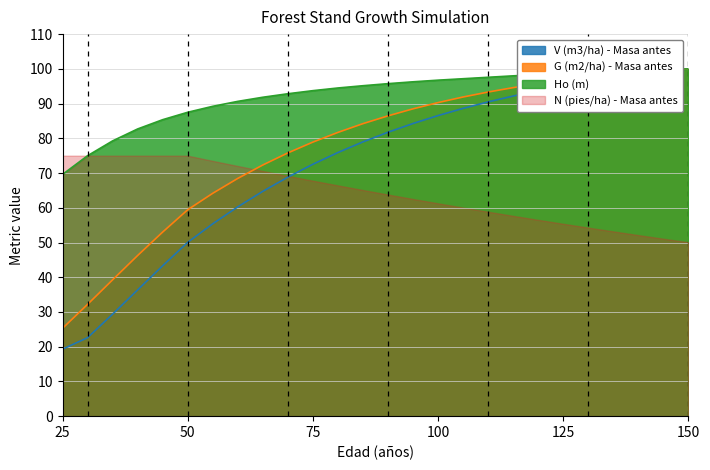

True or false: Ho (m) and V (m3/ha) - Masa antes intersect in this chart.

False